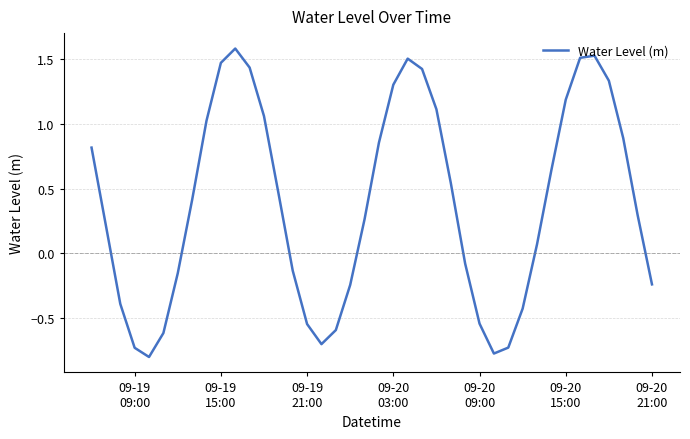

What is the difference between the maximum and minimum values?

2.4